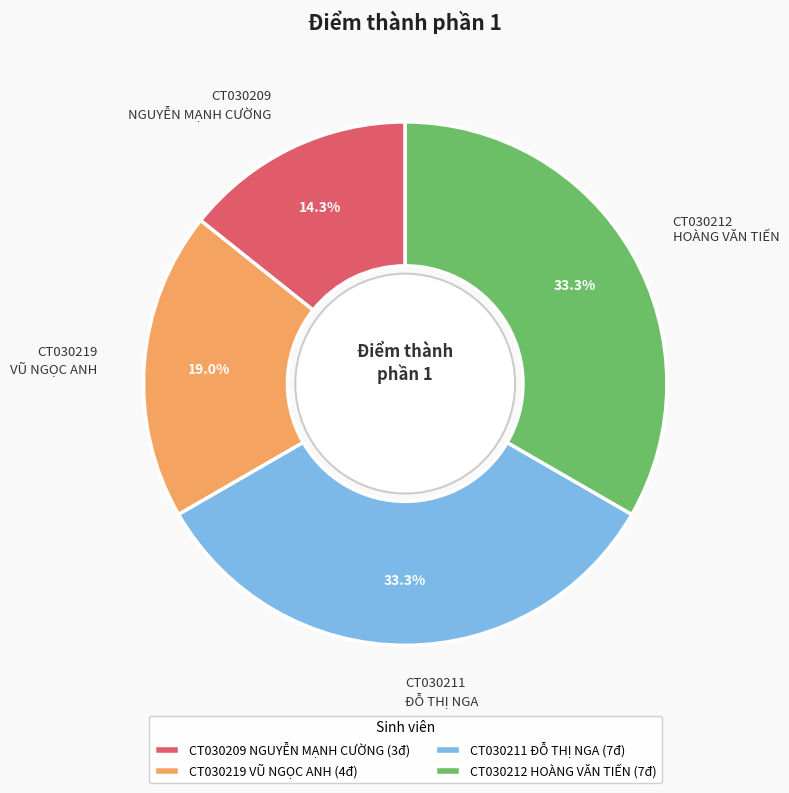

Is CT030212 HOÀNG VĂN TIẾN the majority of the pie?

No